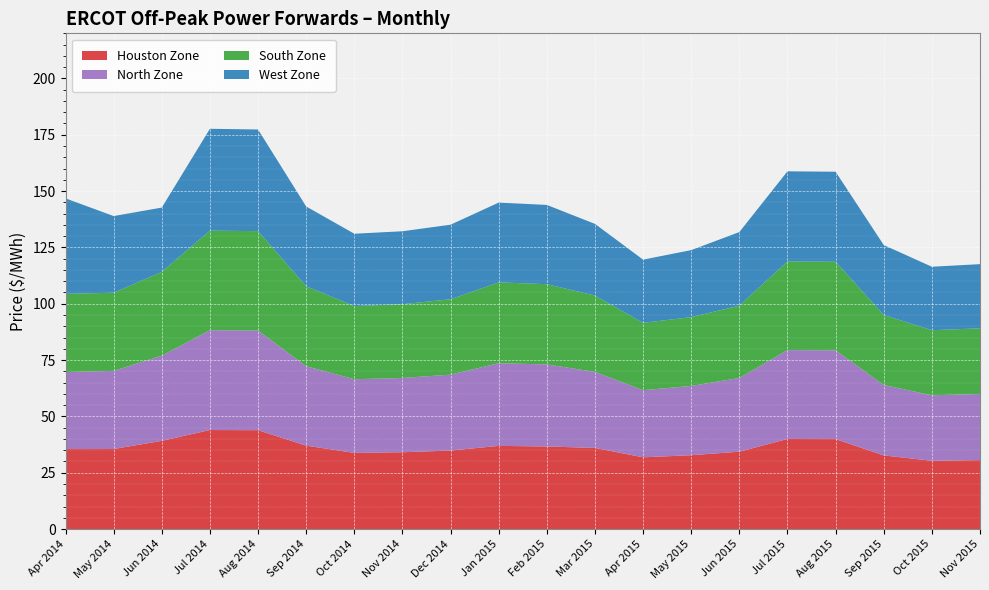

Reading right to left, extract all data points from this chart.

Houston Zone: 30.6	30.3	32.7	39.9	40.0	34.4	32.8	31.9	36.0	36.7	36.9	34.9	34.1	33.8	37.0	43.9	44.0	39.1	35.5	35.5
North Zone: 29.4	29.1	31.3	39.4	39.5	32.7	30.7	29.8	33.8	36.4	36.7	33.7	33.0	32.7	35.2	44.2	44.3	37.8	34.7	34.2
South Zone: 29.1	28.9	31.0	39.3	39.4	32.1	30.5	29.9	33.9	35.6	35.9	33.5	32.7	32.5	35.5	44.1	44.2	37.2	34.7	34.7
West Zone: 28.5	28.2	31.1	39.9	40.0	32.7	29.7	28.0	31.8	35.2	35.4	33.1	32.4	32.1	35.4	45.1	45.2	28.6	34.0	42.4